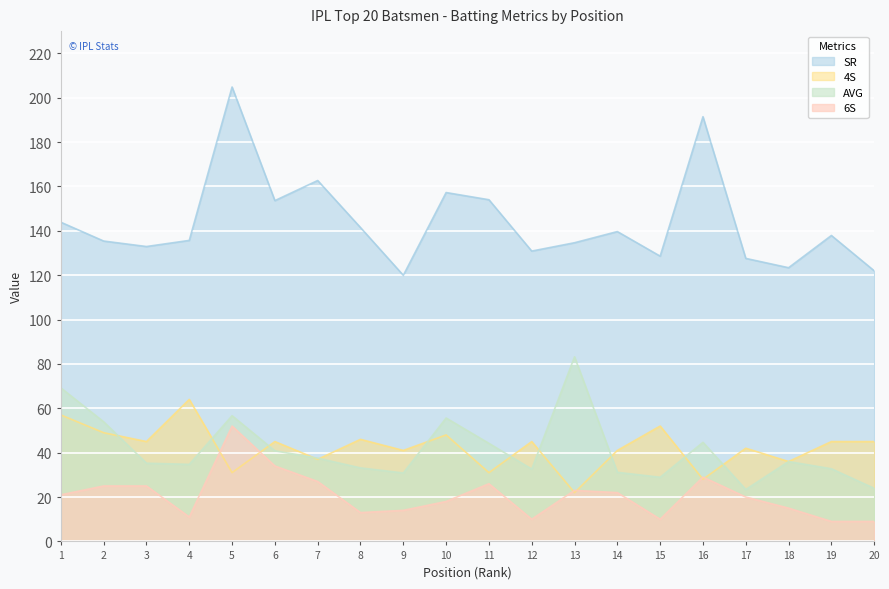

What is the maximum value for SR?

204.8